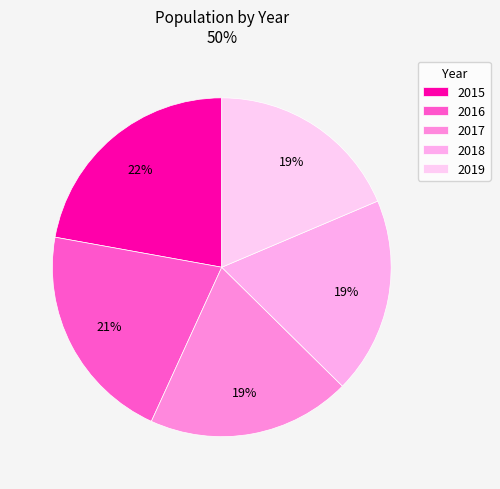

To the nearest percent, what is the average slice percentage?

20%